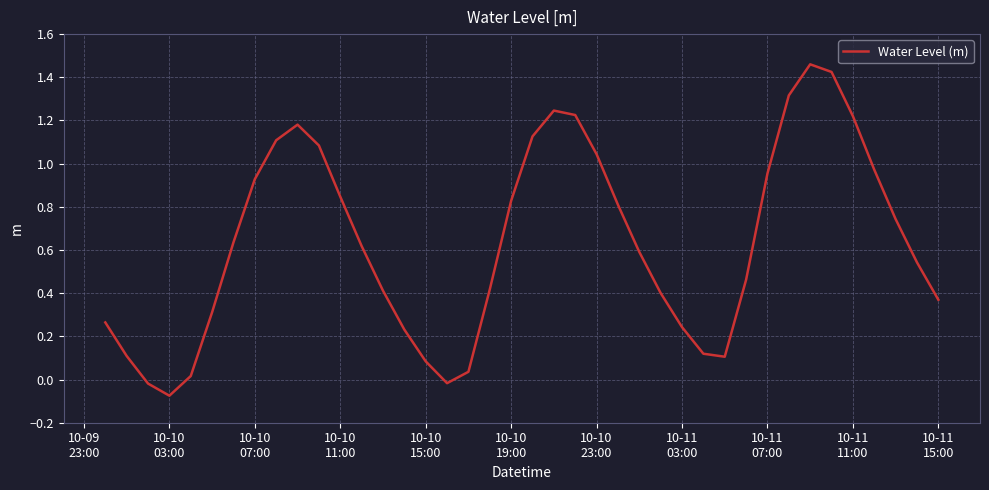

How many points are higher than both their immediate neighbors (excluding endpoints)?

3